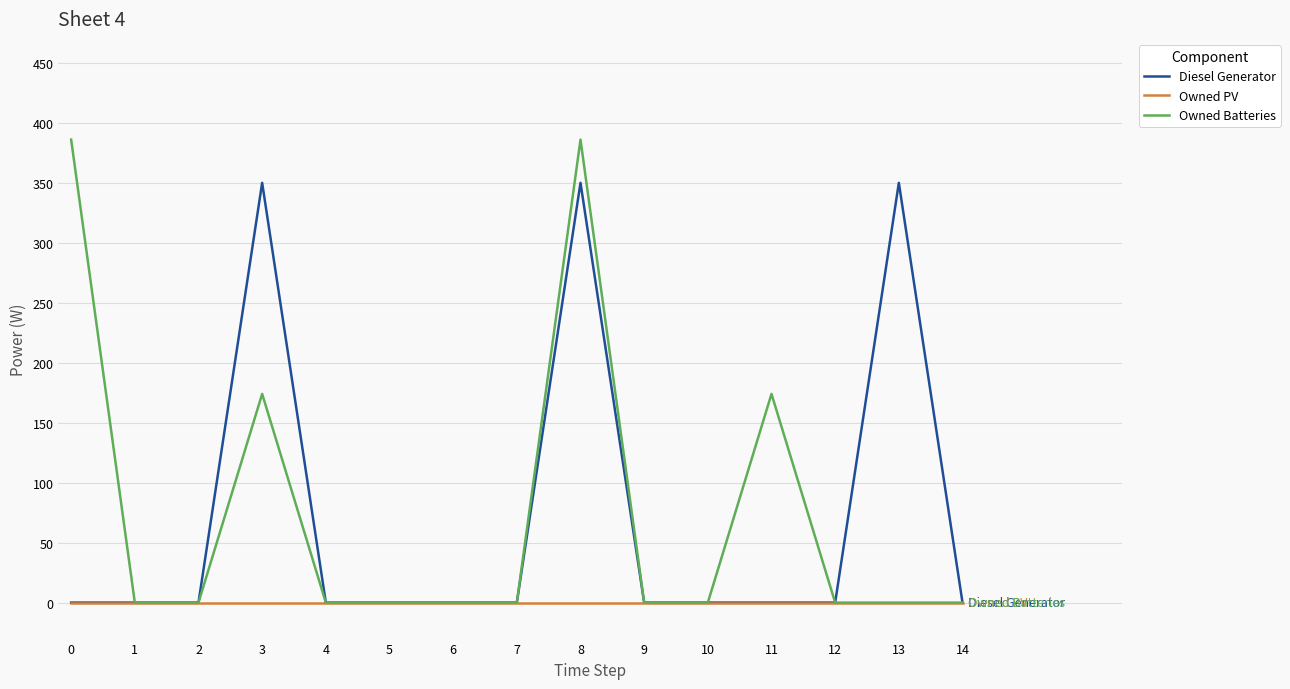

What is the maximum value for Diesel Generator?

350